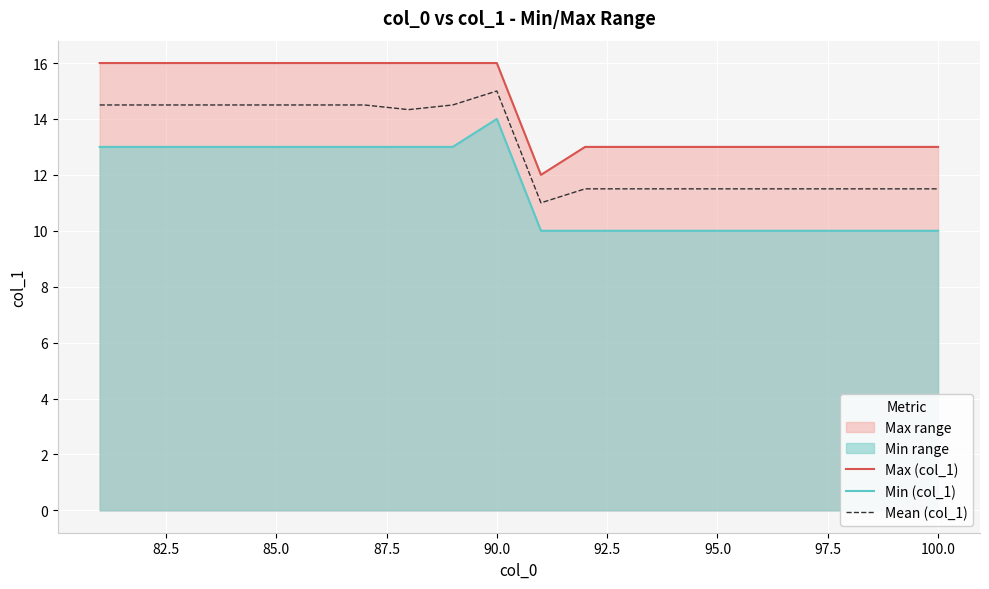

What is the spread (max minus min) of values at 100.0?

3.0